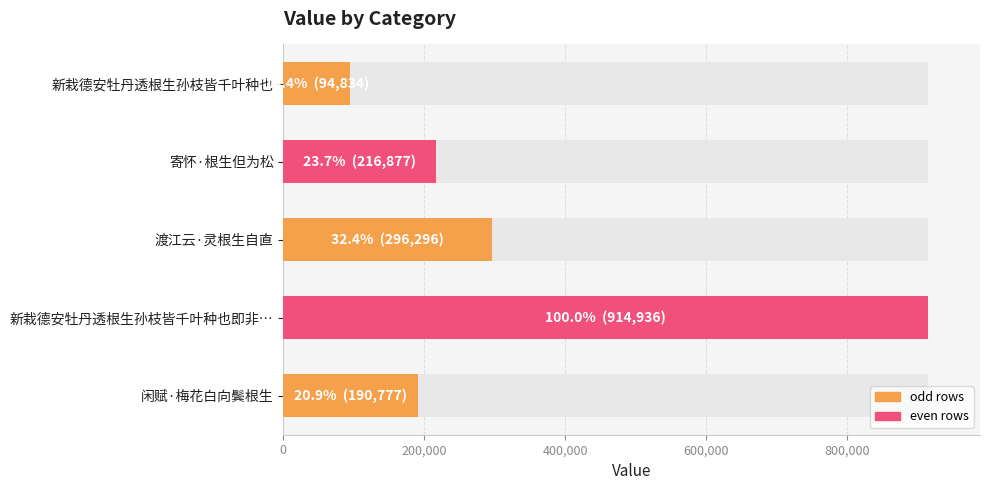

How many categories are shown in the chart?

5